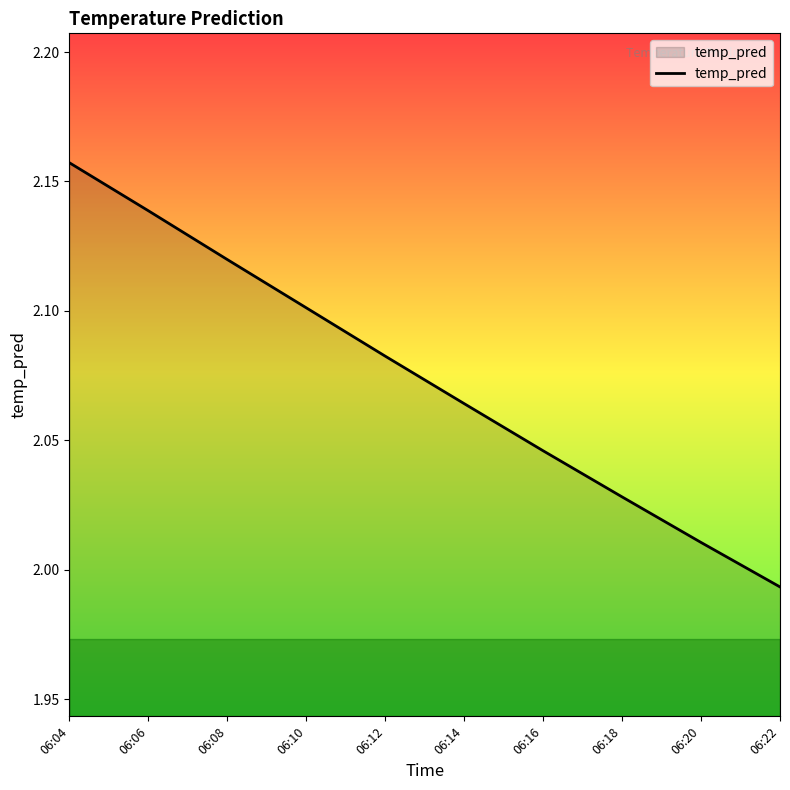

Which has a higher value, 06:16 or 06:14?

06:14